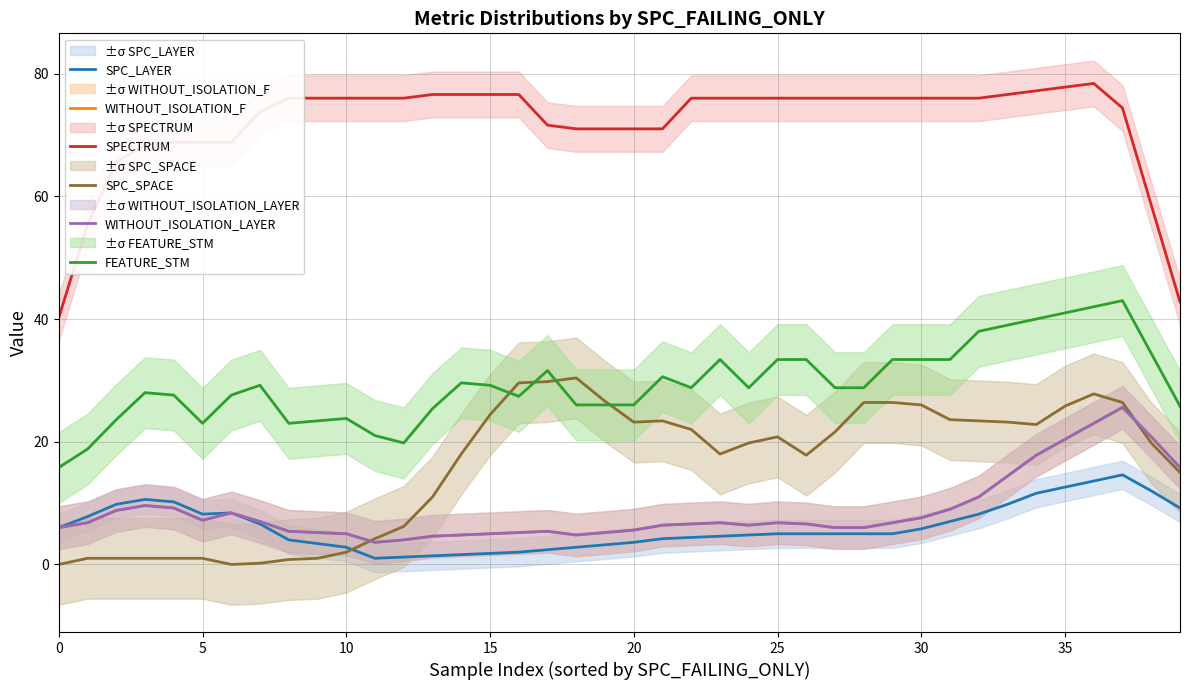

True or false: SPECTRUM and SPC_SPACE cross at least once.

False